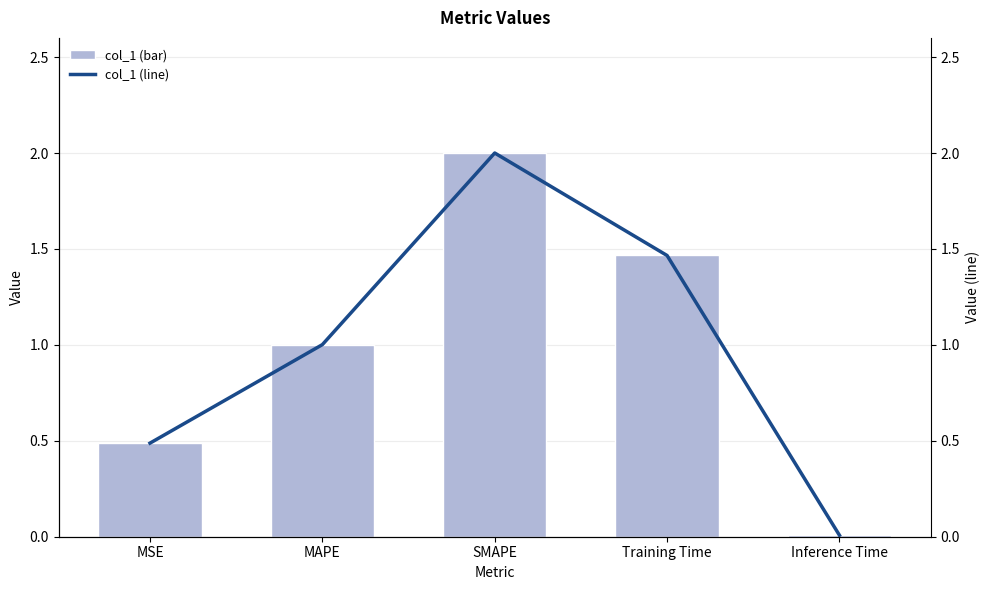

What is the label of the 4th bar from the left?

Training Time